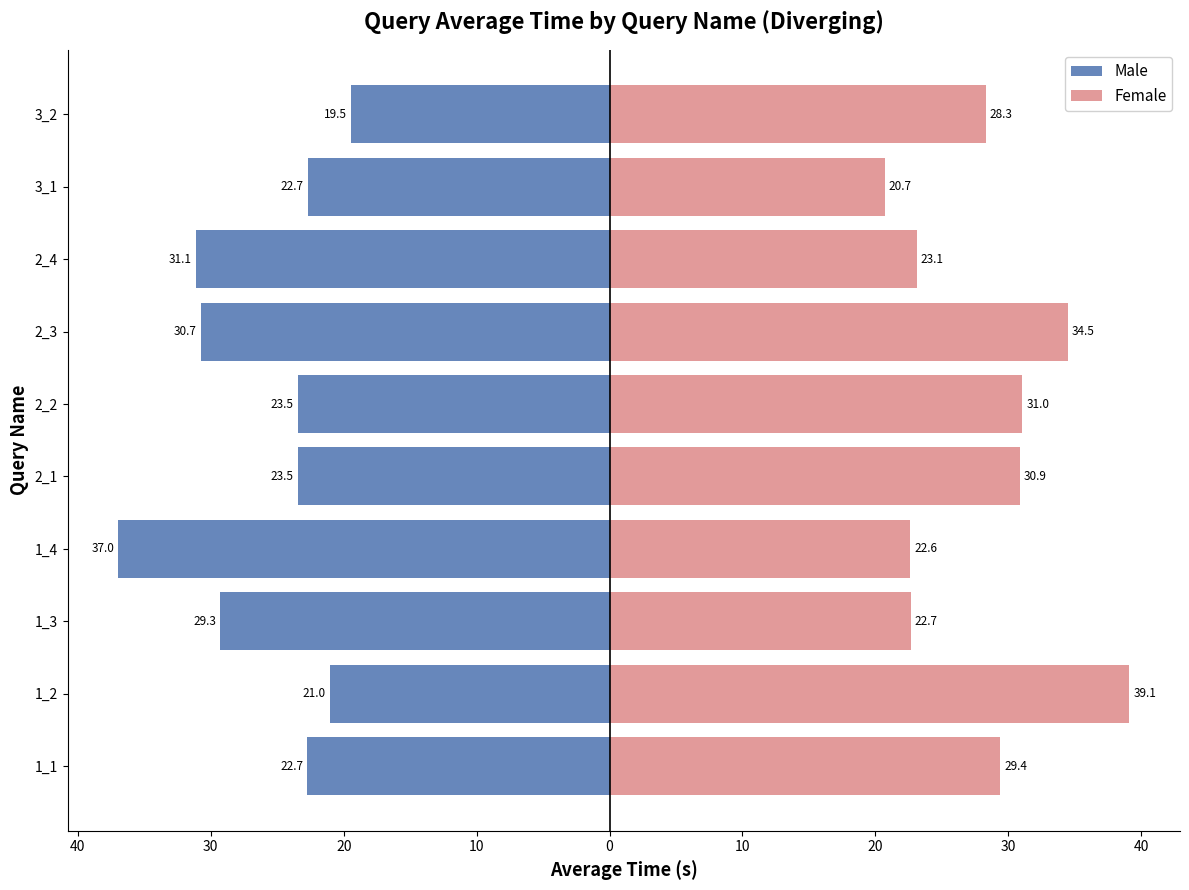

Which series has the largest range (max minus min)?

Female